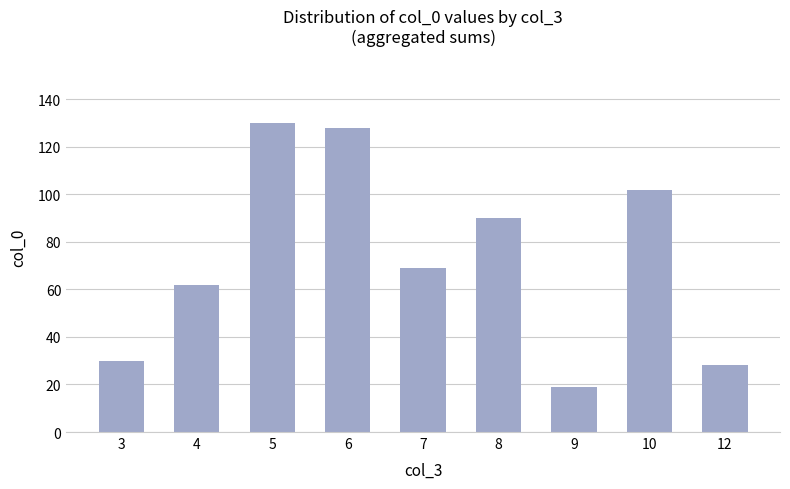

What is the average value?

73